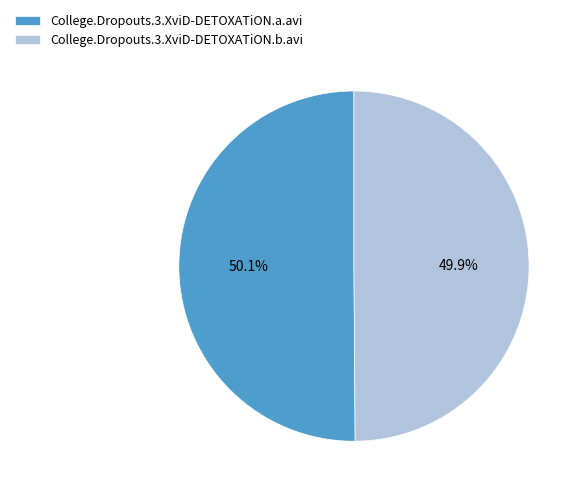

Do College.Dropouts.3.XviD-DETOXATiON.b.avi and College.Dropouts.3.XviD-DETOXATiON.a.avi together represent more than half of the pie?

Yes